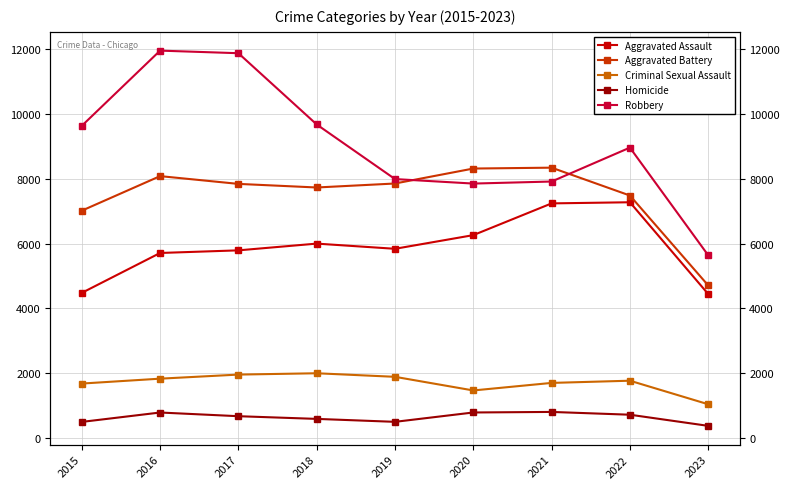

True or false: Criminal Sexual Assault and Aggravated Assault cross at least once.

False